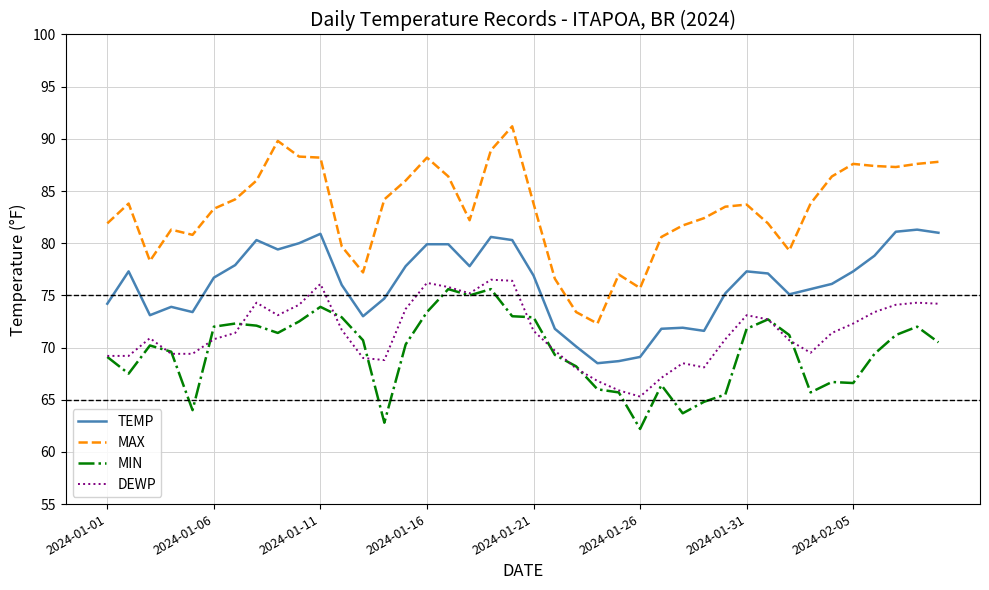

True or false: MIN and TEMP intersect in this chart.

False